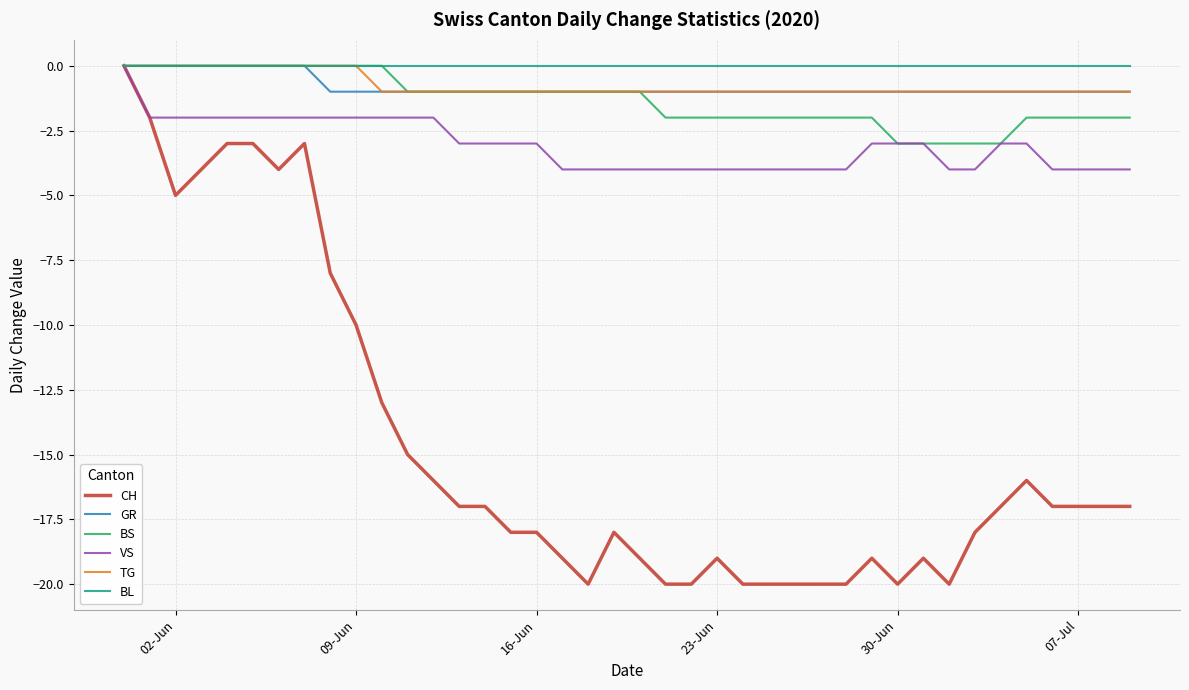

Which series has the widest spread of values?

CH